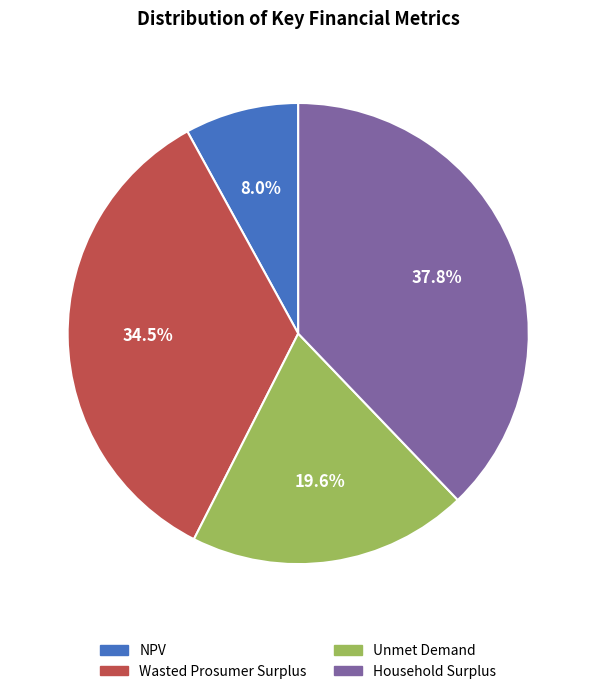

To the nearest percent, what percentage of the pie is Unmet Demand?

20%